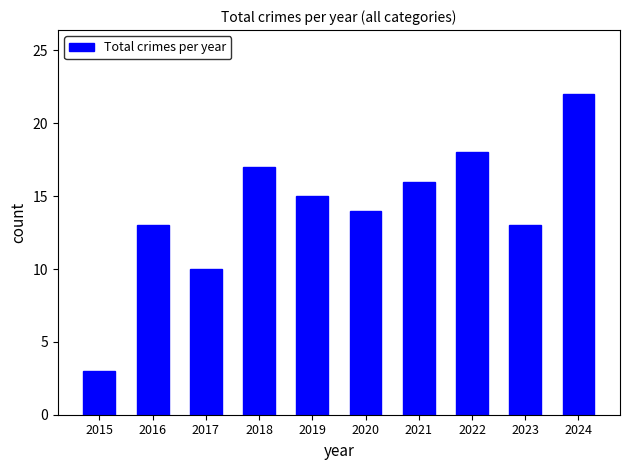

Reading left to right, extract all data points from this chart.

2015=3	2016=13	2017=10	2018=17	2019=15	2020=14	2021=16	2022=18	2023=13	2024=22